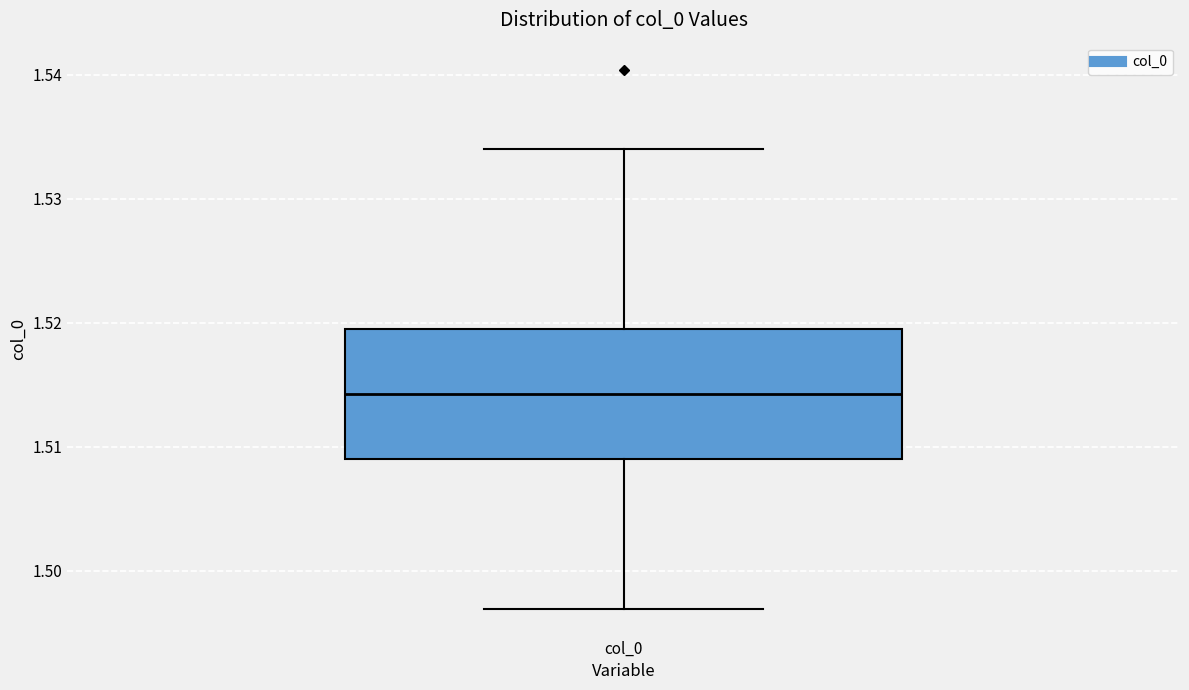

Where is the upper edge of the box for col_0 on the y-axis? The values are not printed on the chart, so give them approximately, as read against the axis.

1.519